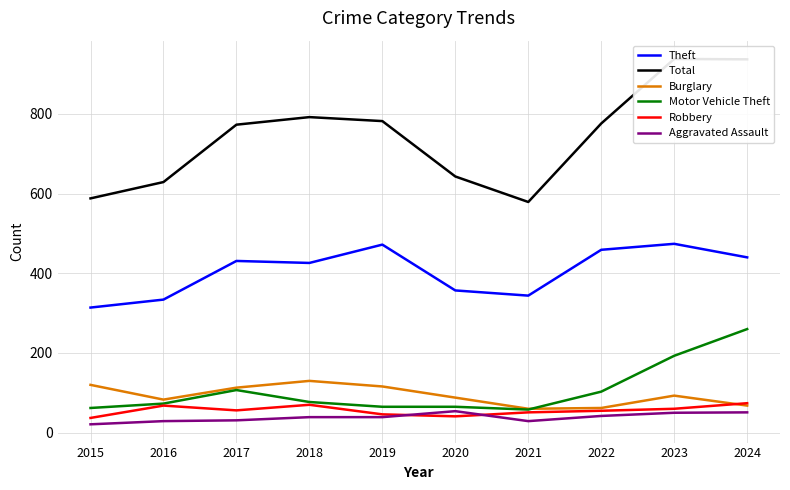

Which label corresponds to the largest value in the chart?

2023